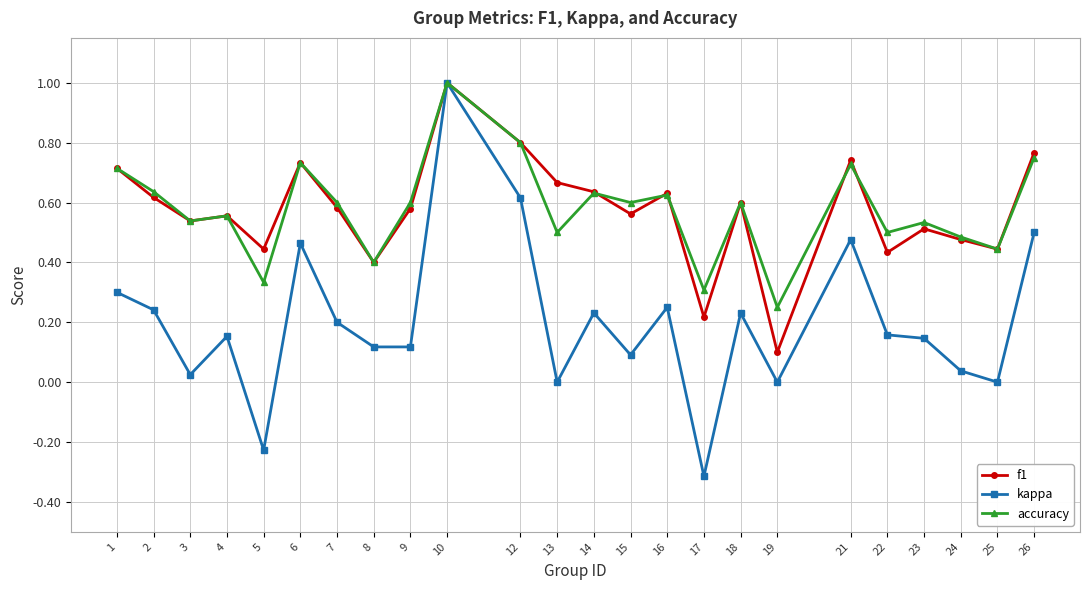

True or false: f1 has more than 2 points higher than both neighbors.

True